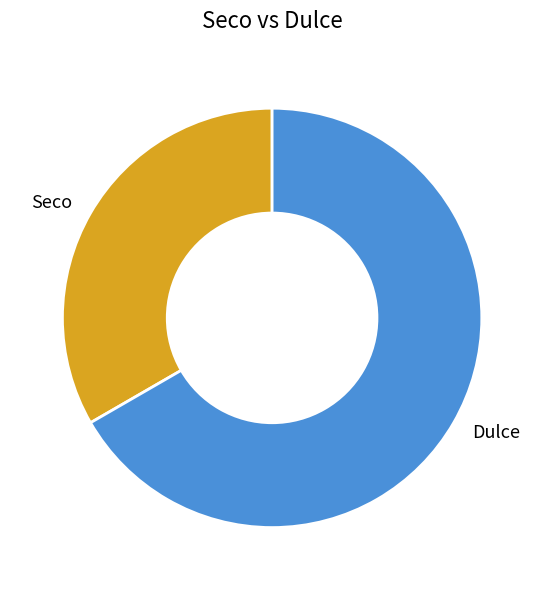

What is the ratio of the value at Seco to the value at Dulce?

0.5